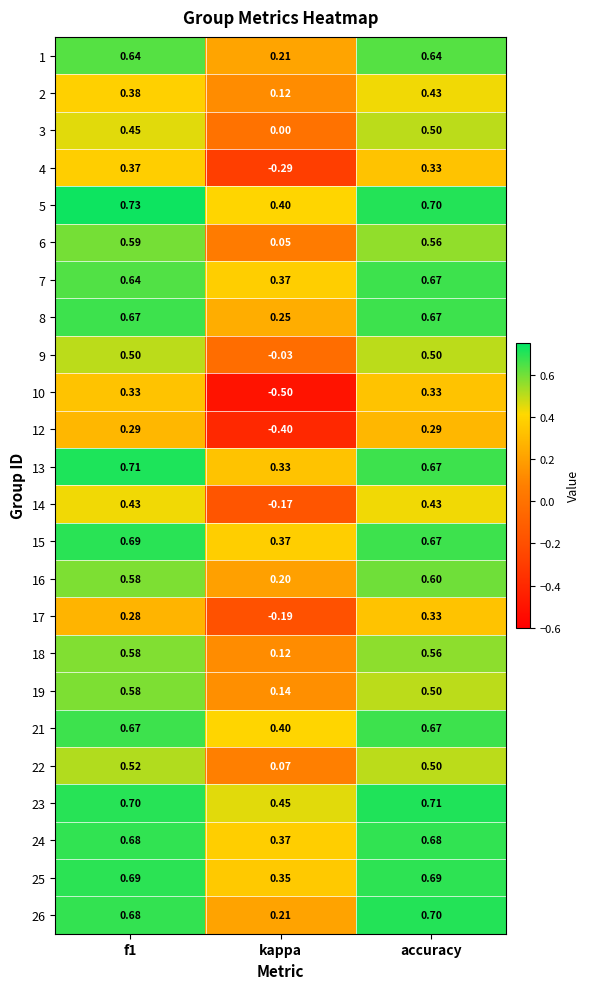

Which category has the lowest value across all series?

kappa